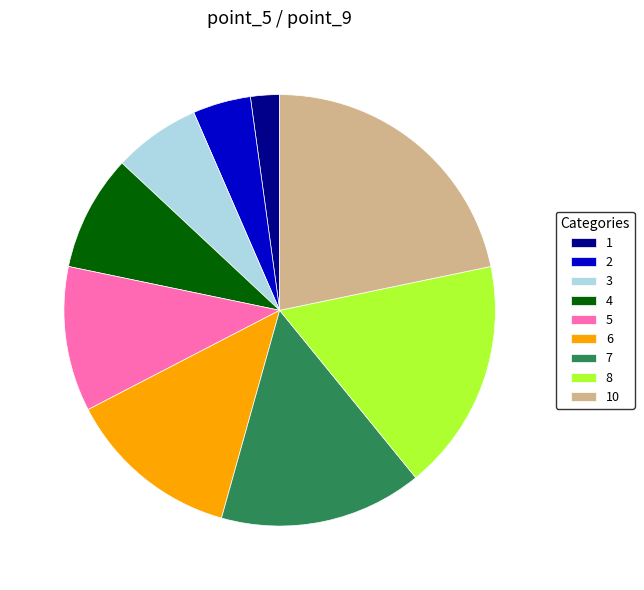

The 2 slice represents 4% of the pie. True or false?

True